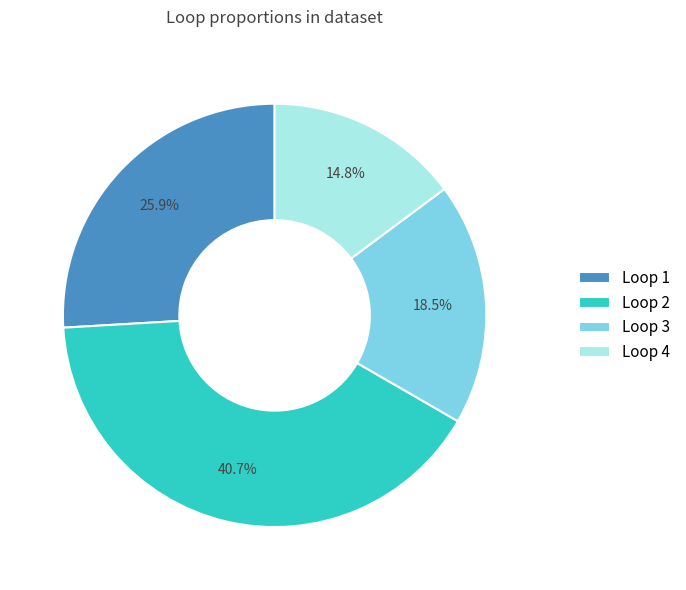

Rank the categories by value from highest to lowest.

Loop 2, Loop 1, Loop 3, Loop 4